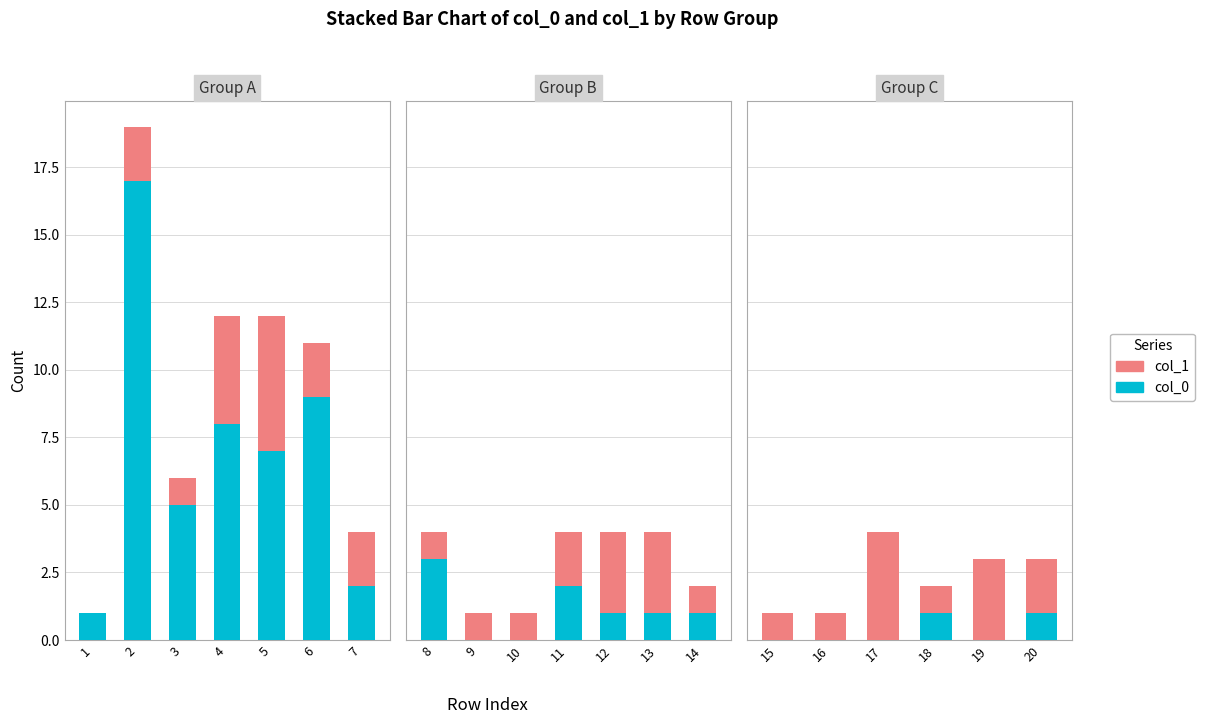

What are all the series names shown in the legend?

col_0, col_1